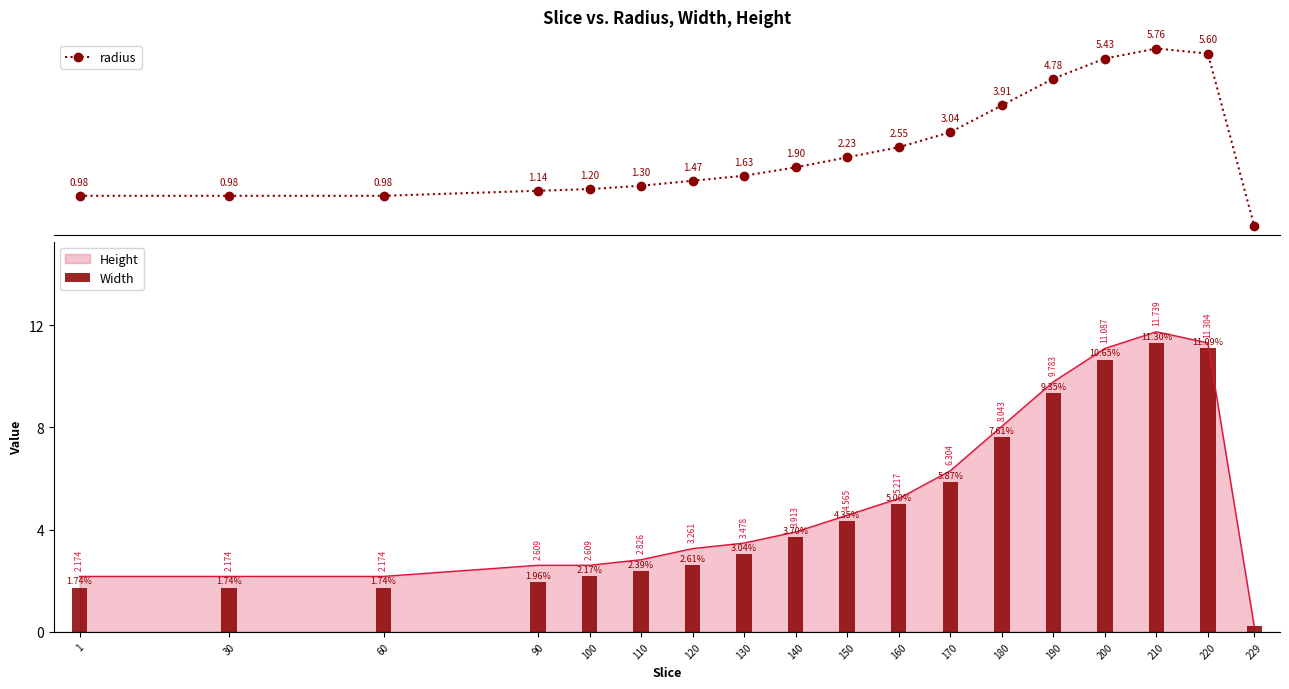

Between 60 and 229, which series saw the biggest shift?

Width